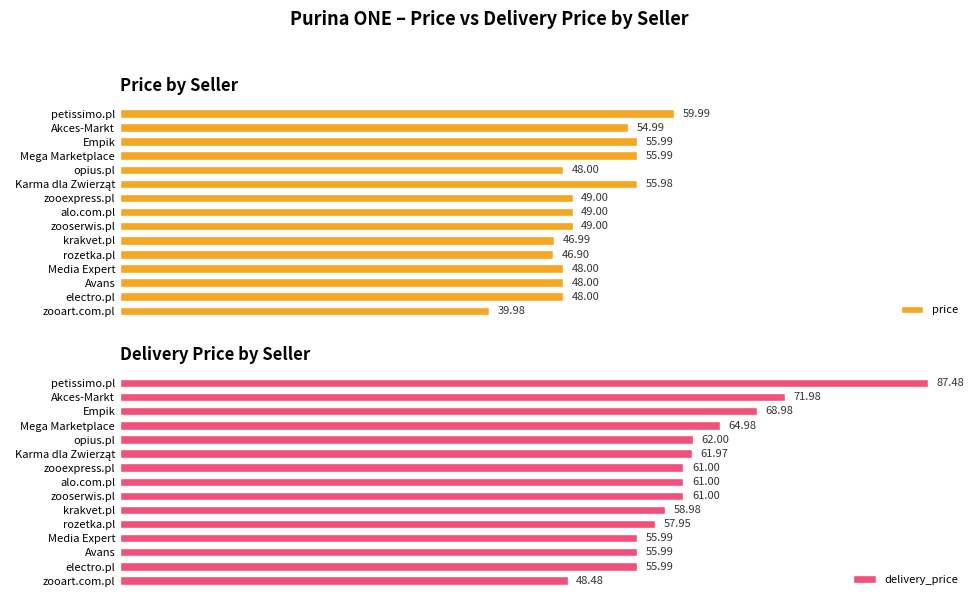

At which label does price reach its minimum?

zooart.com.pl